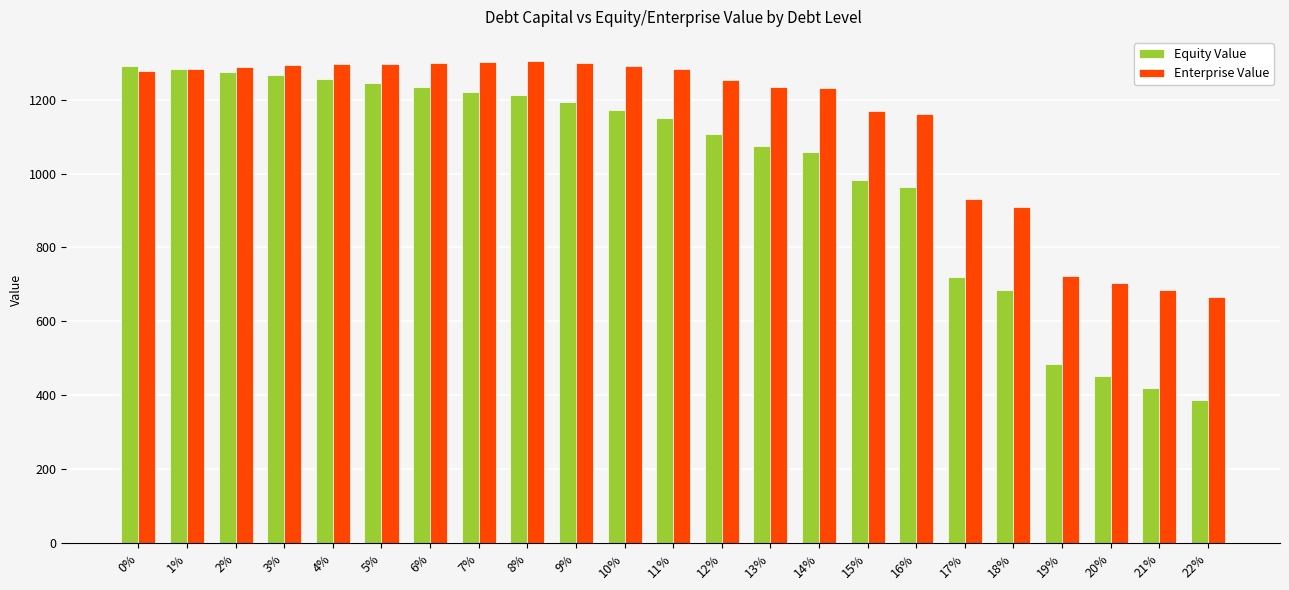

What is the approximate value of Enterprise Value at 16%?

1161.8